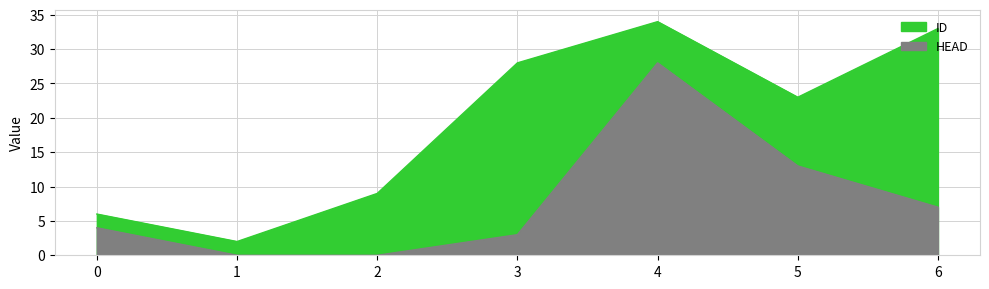

True or false: ID and HEAD cross at least once.

False